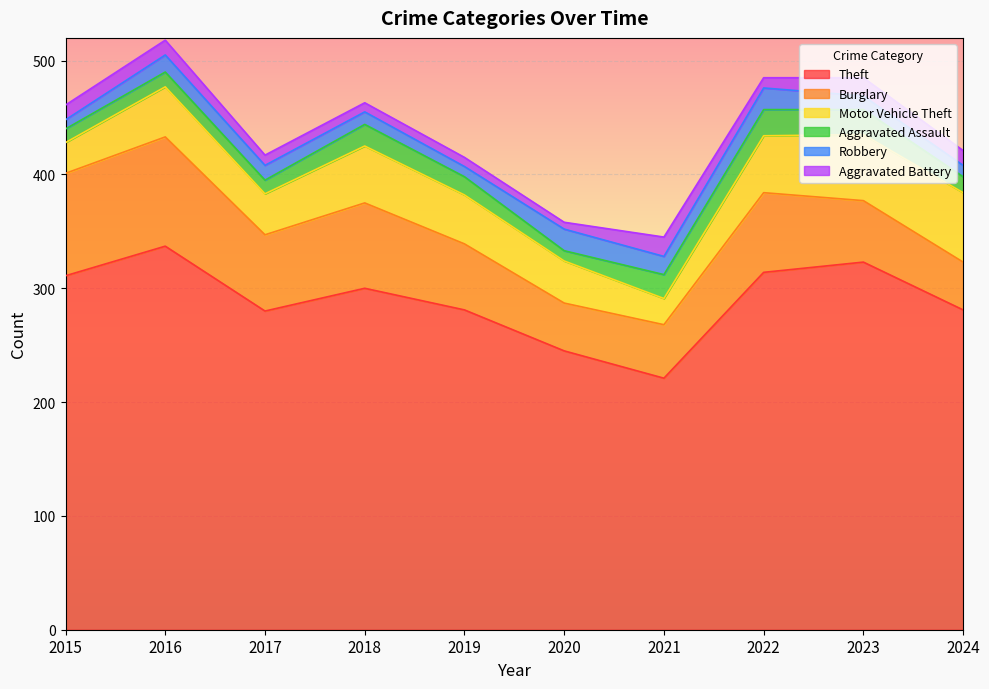

What is the difference between the maximum and minimum values in the Aggravated Assault series?

14